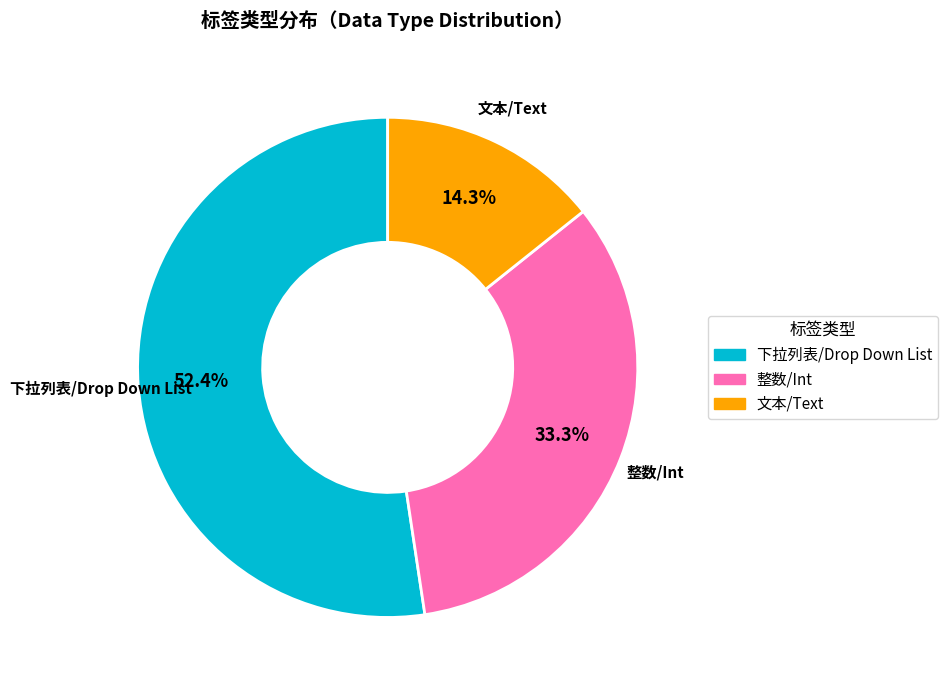

To the nearest percent, what percentage of the pie is 下拉列表/Drop Down List?

52%